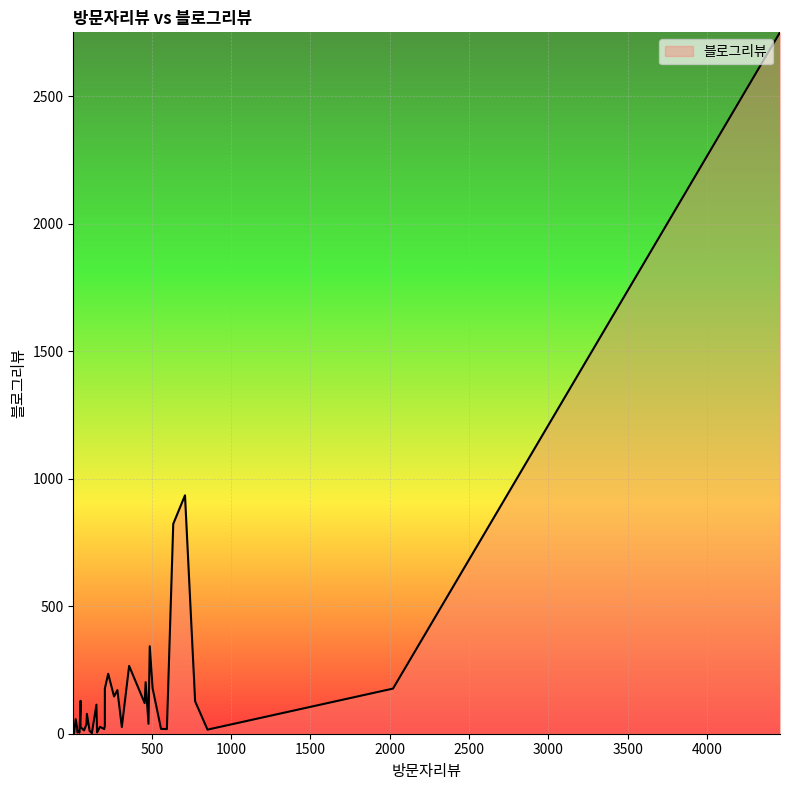

How many positive values are there?

39